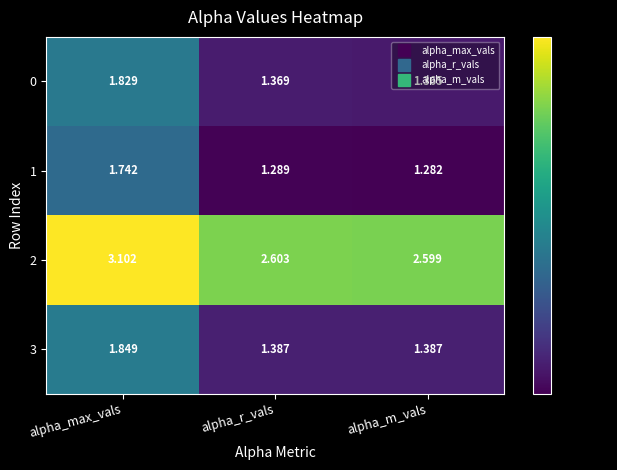

At which category does the chart reach its minimum across all series?

alpha_m_vals